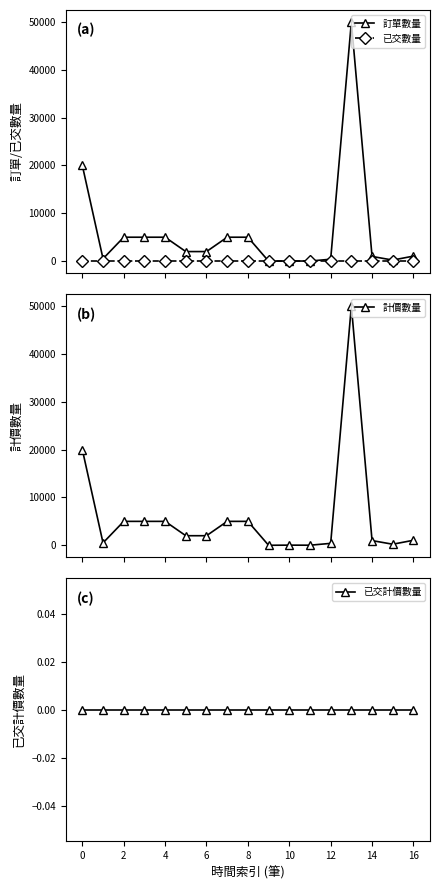

How many values in the 訂單數量 series exceed 2000?

7